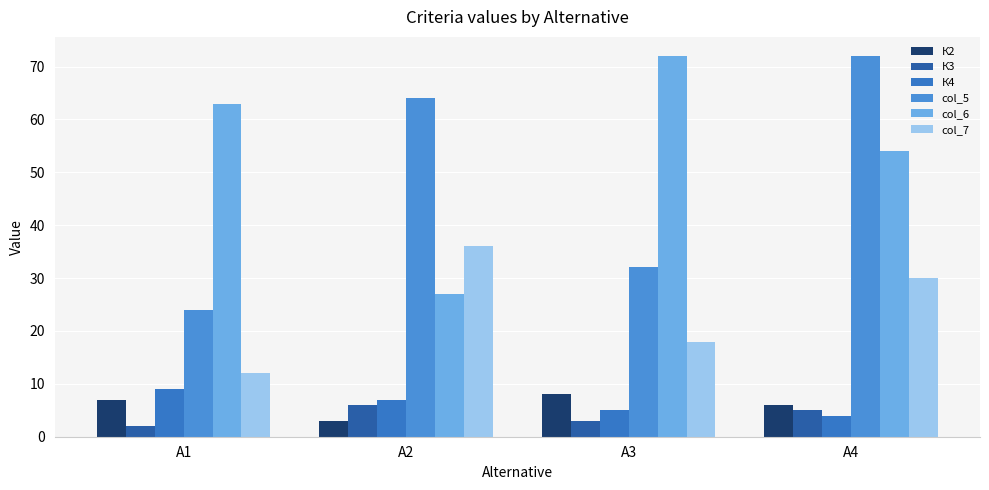

Where does the К3 series first go above 5?

А2